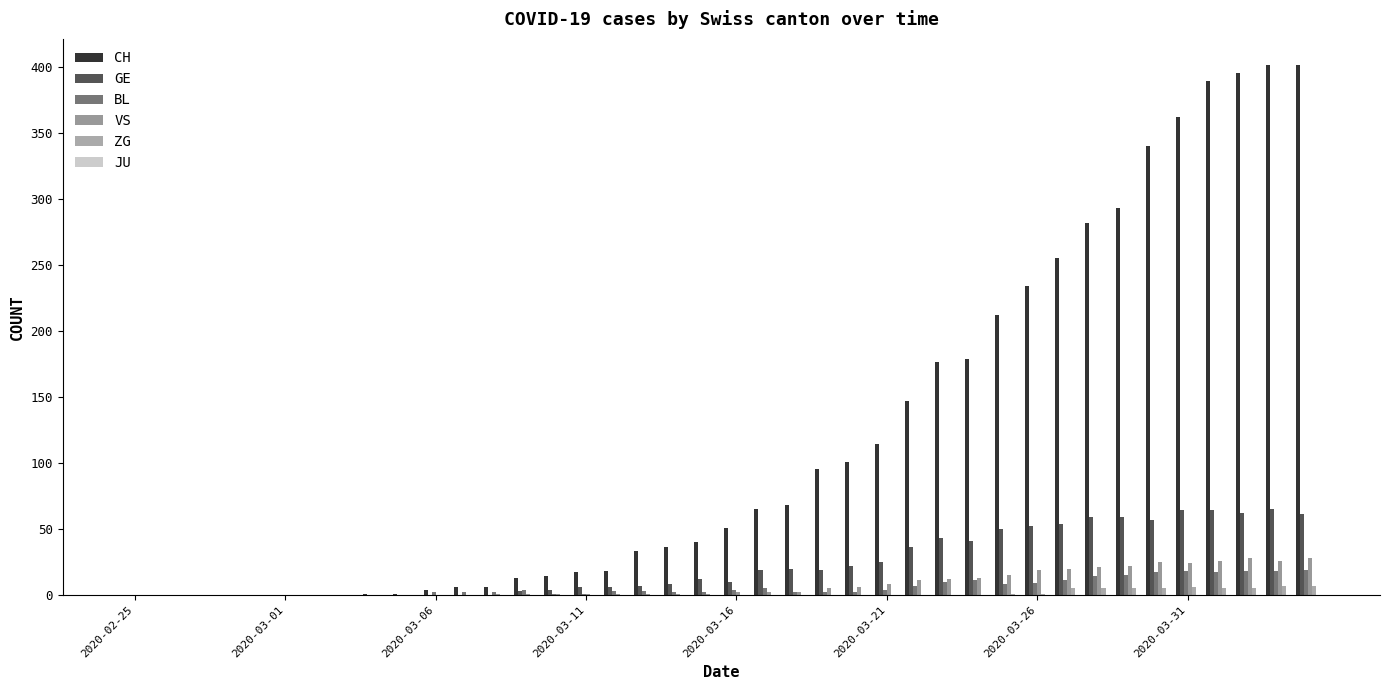

Which series has the widest spread of values?

CH